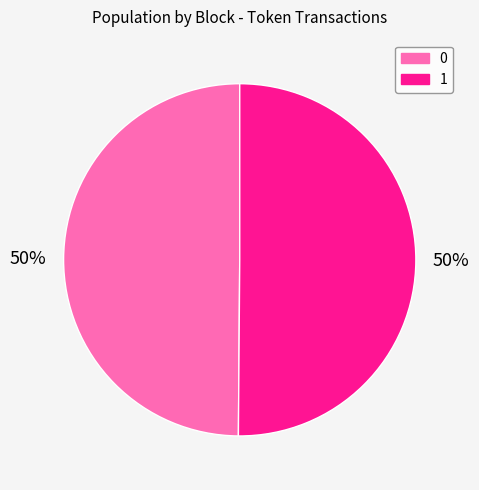

Approximately how many times larger is the value at 1 compared to 0?

1.0